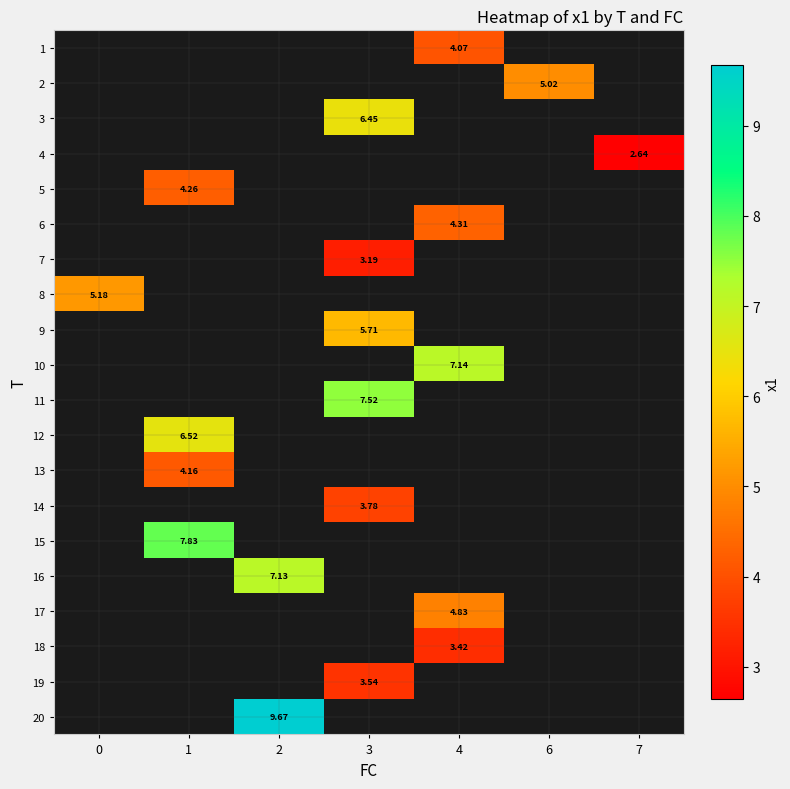

At which label does 3 first exceed 6?

3